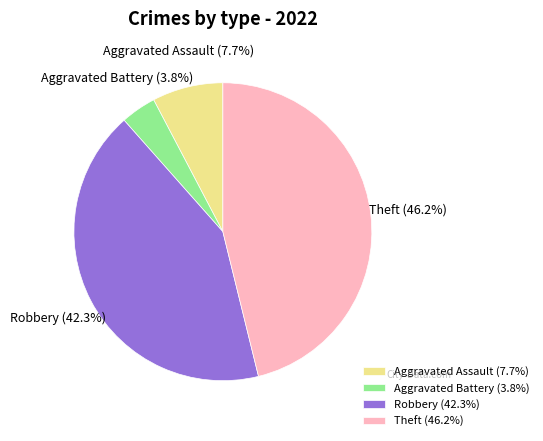

How many segments does this pie chart have?

4